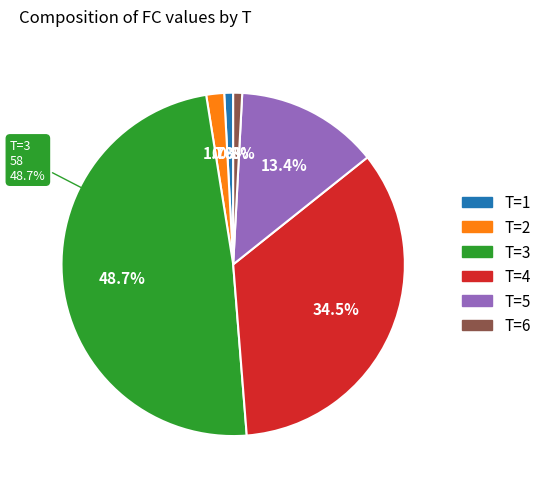

The 2 slice represents 1% of the pie. True or false?

False